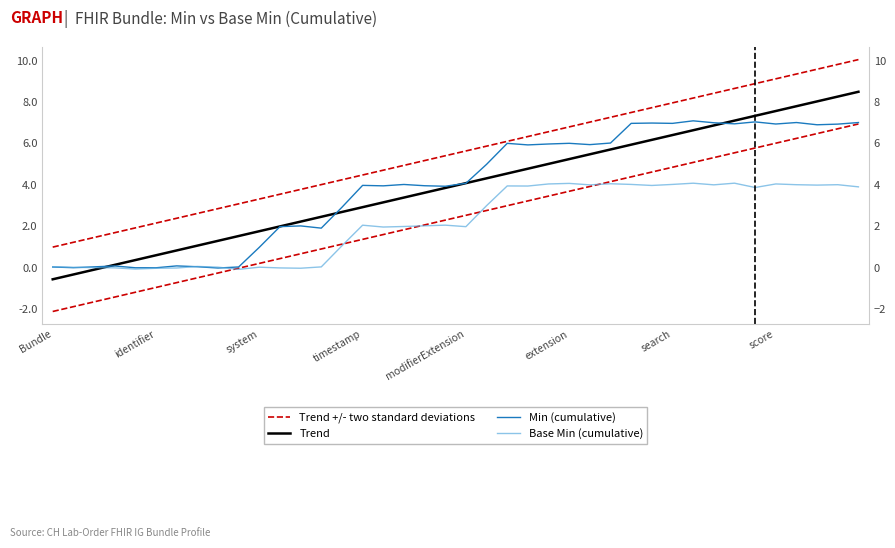

True or false: Min (cumulative) and Trend cross at least once.

True